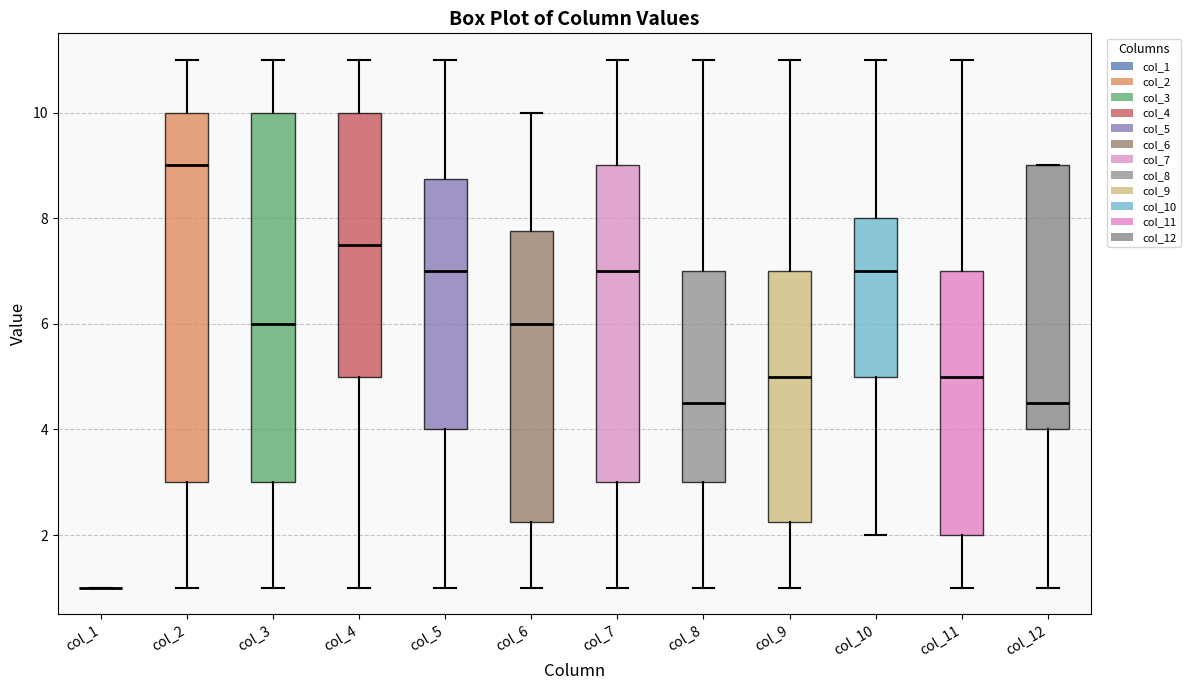

Reading left to right, transcribe this box plot: for each box, give where its median line is, the range the box spans, and where its two whiskers end, as read against the y-axis. The values are not printed on the chart, so give them approximately, as read against the axis.

col_1: box collapsed to a line at 1.0, whiskers 1.0 to 1.0
col_2: median 9.0, box 3.0 to 10.0, whiskers 1.0 to 11.0
col_3: median 6.0, box 3.0 to 10.0, whiskers 1.0 to 11.0
col_4: median 7.6, box 5.0 to 10.0, whiskers 1.0 to 11.0
col_5: median 7.0, box 4.0 to 8.8, whiskers 1.0 to 11.0
col_6: median 6.0, box 2.2 to 7.8, whiskers 1.0 to 10.0
col_7: median 7.0, box 3.0 to 9.0, whiskers 1.0 to 11.0
col_8: median 4.6, box 3.0 to 7.0, whiskers 1.0 to 11.0
col_9: median 5.0, box 2.2 to 7.0, whiskers 1.0 to 11.0
col_10: median 7.0, box 5.0 to 8.0, whiskers 2.0 to 11.0
col_11: median 5.0, box 2.0 to 7.0, whiskers 1.0 to 11.0
col_12: median 4.6, box 4.0 to 9.0, whiskers 1.0 to 9.0